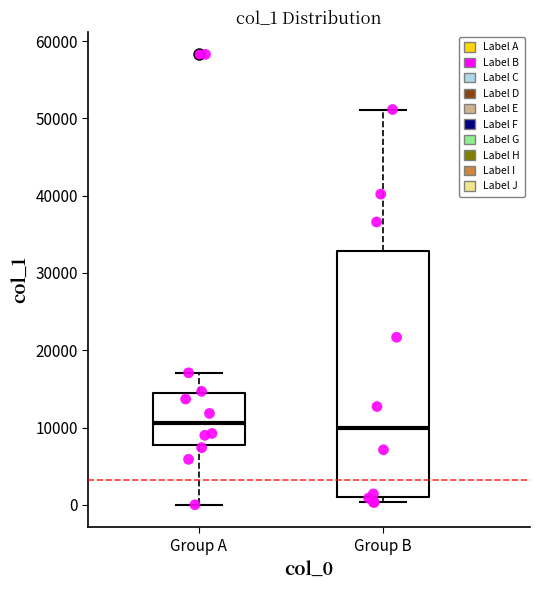

Where is the lower edge of the box for Group B on the y-axis? The values are not printed on the chart, so give them approximately, as read against the axis.

1000